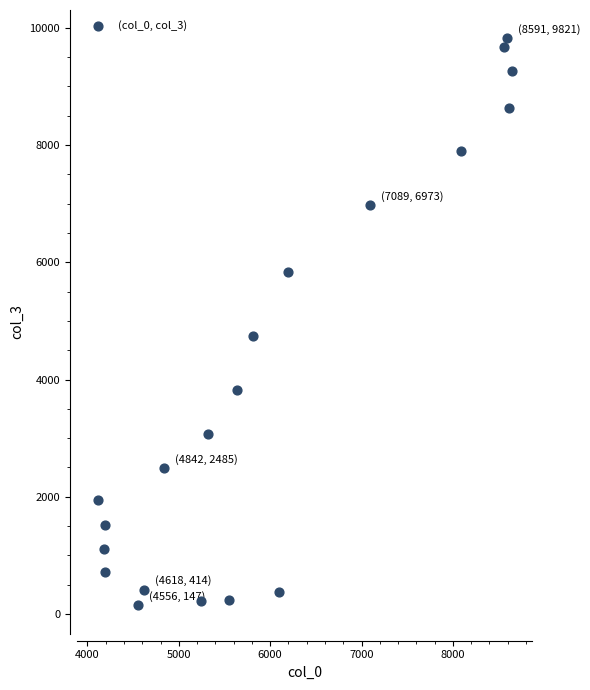

What is the range of X values (max minus min)?

4533